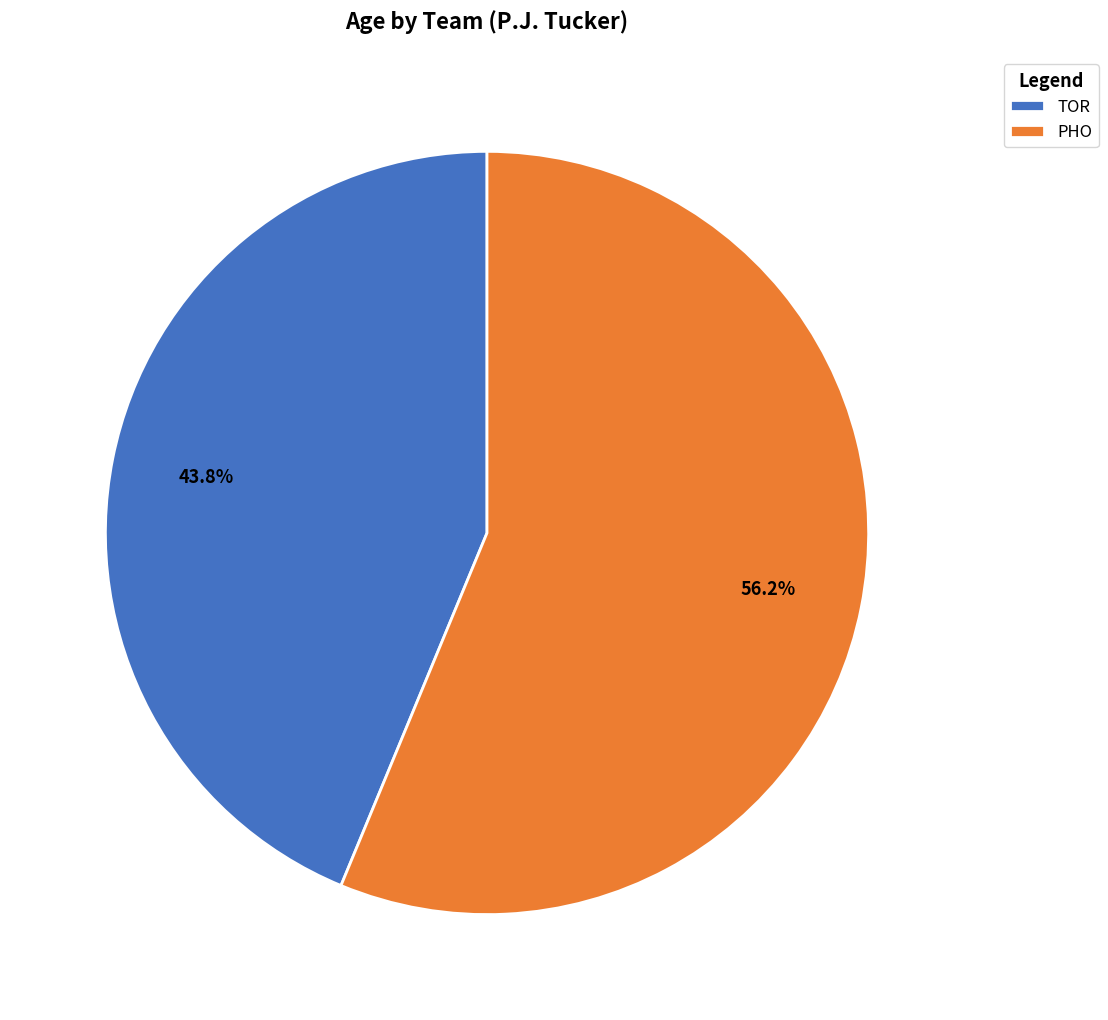

To the nearest percent, what percentage of the pie is PHO?

56%